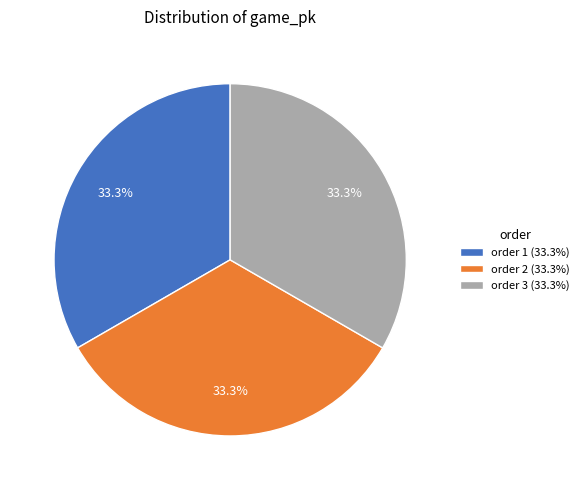

What portion of the pie excludes order 2 (33.3%)?

66.7%